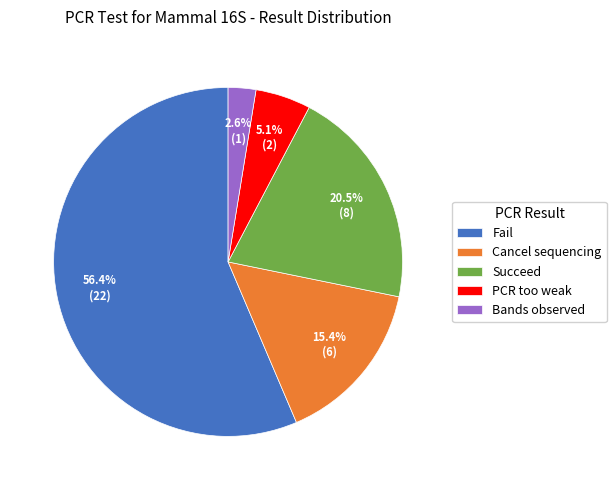

Between PCR too weak and Succeed, which is larger?

Succeed